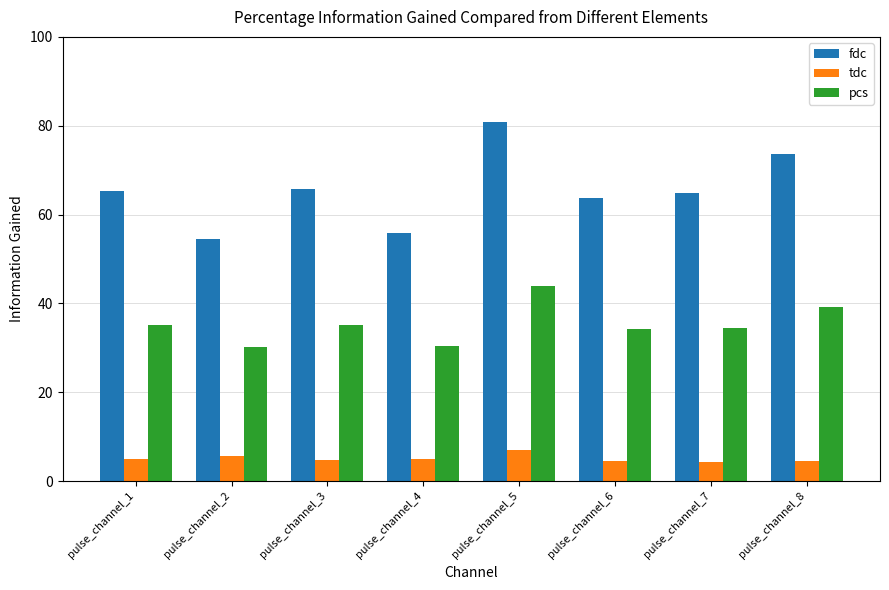

What is the total value across all series at pulse_channel_7?

103.7